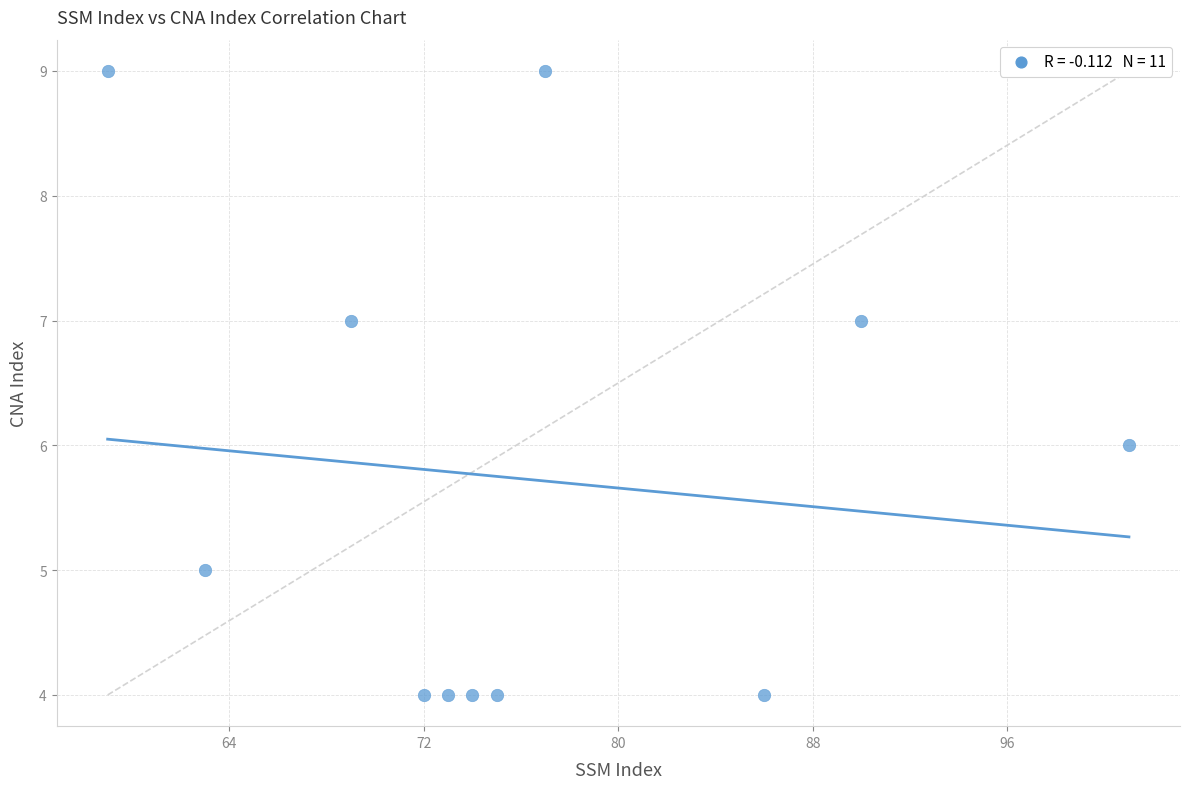

What is the range of Y values (max minus min)?

5